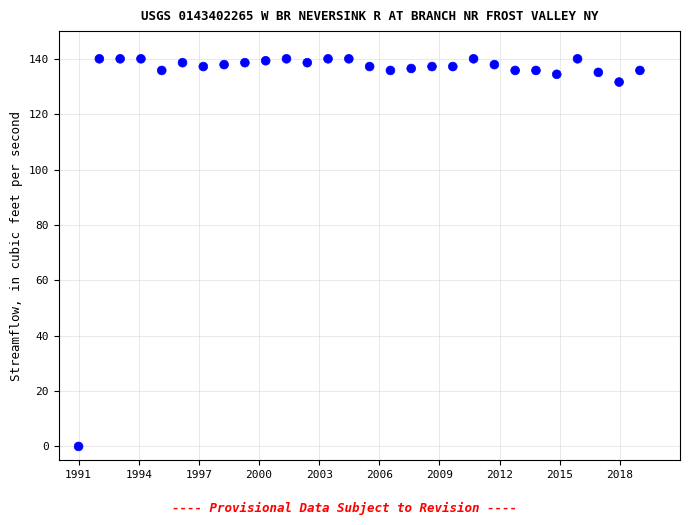

What is the range of Y values (max minus min)?

140.0